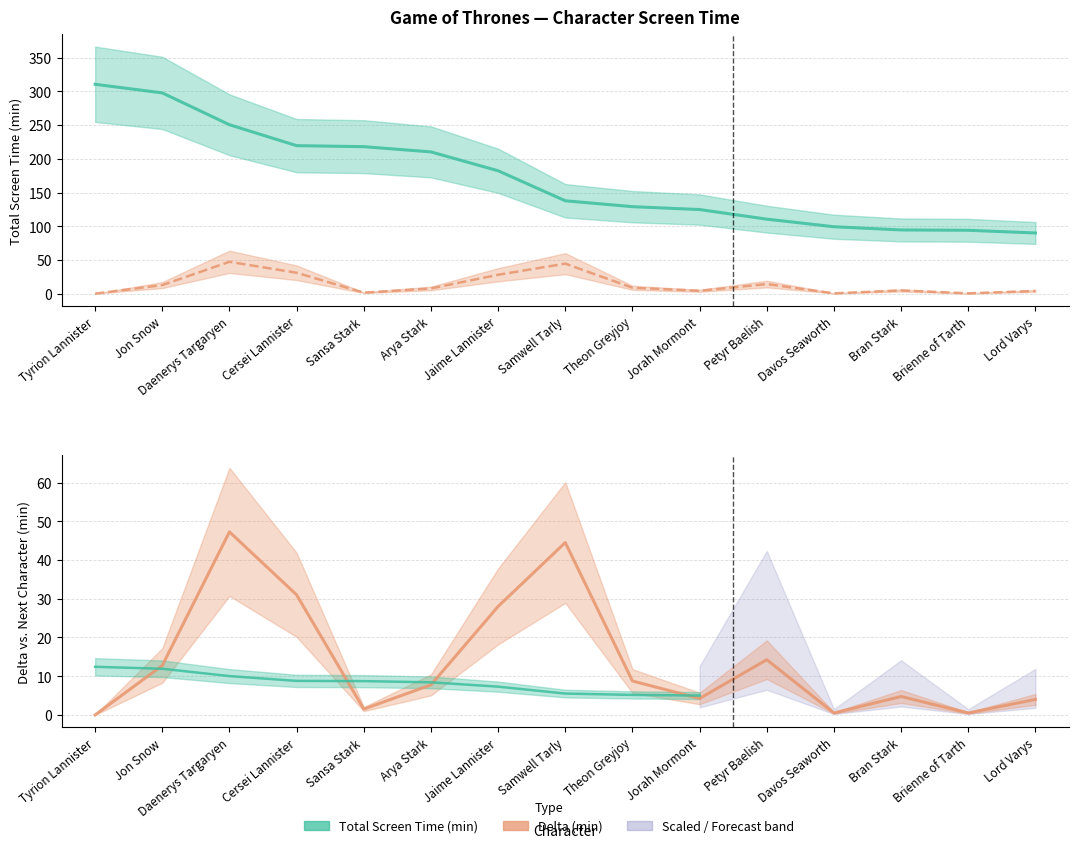

What value does the Delta (min) series have at Theon Greyjoy?

8.8